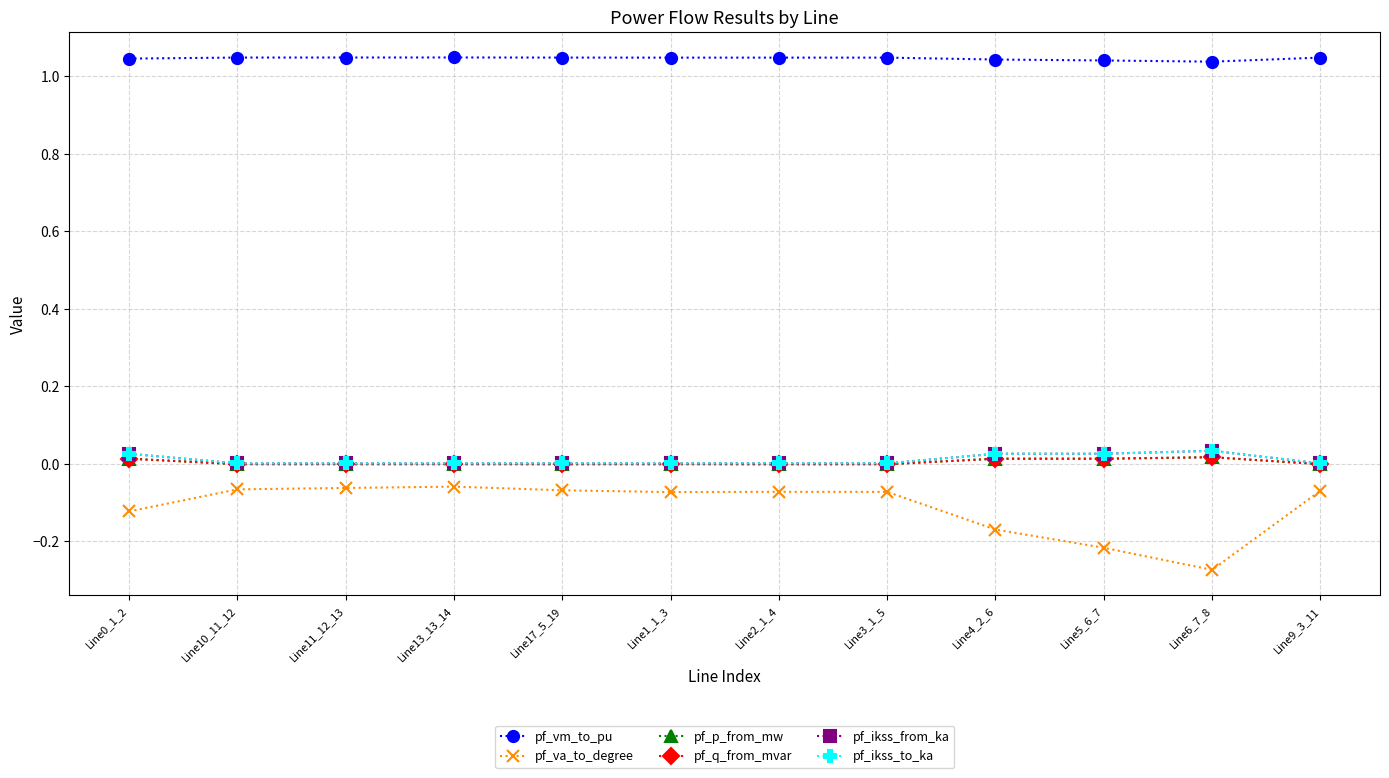

What is the difference between the maximum and minimum values in the pf_va_to_degree series?

0.2